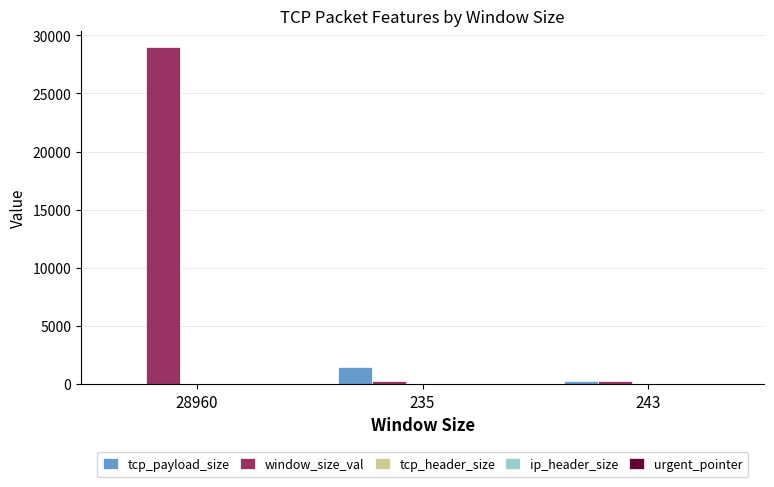

Which series changed the most between 28960 and 235?

window_size_val